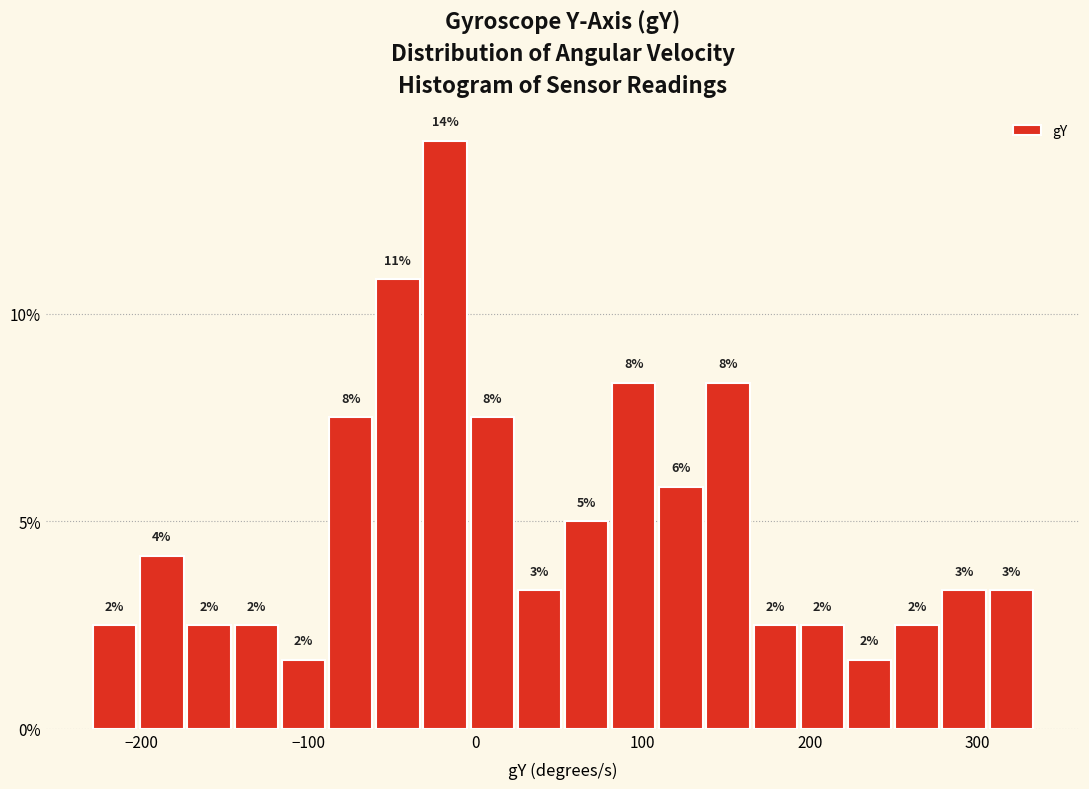

Around what value on the x-axis is the tallest bar? Give the approximate position of its centre, as read against the axis.

-20